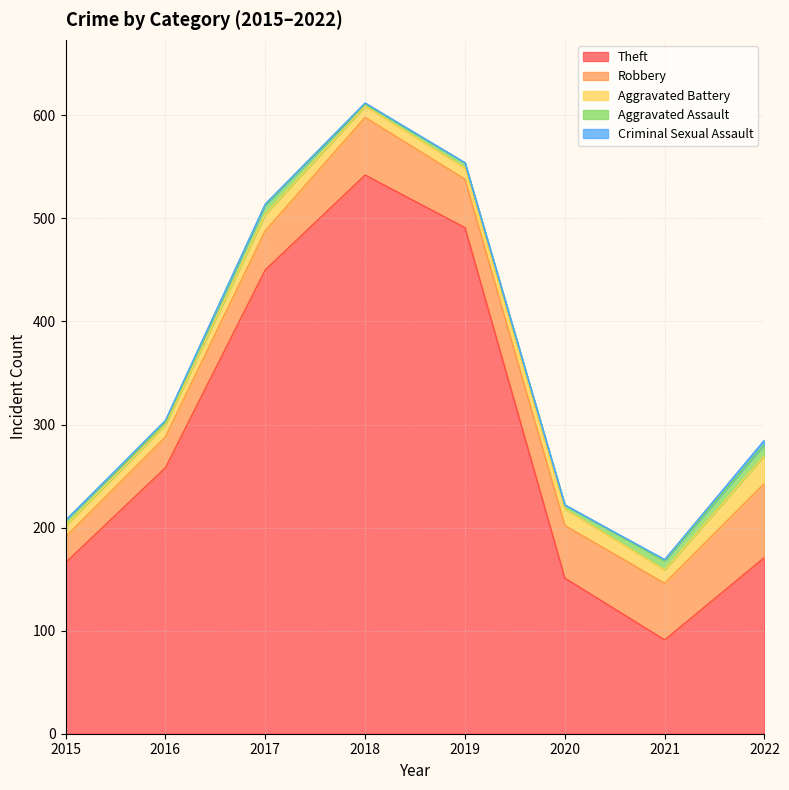

Rank the categories by Robbery value from lowest to highest.

2015, 2016, 2017, 2019, 2020, 2021, 2018, 2022